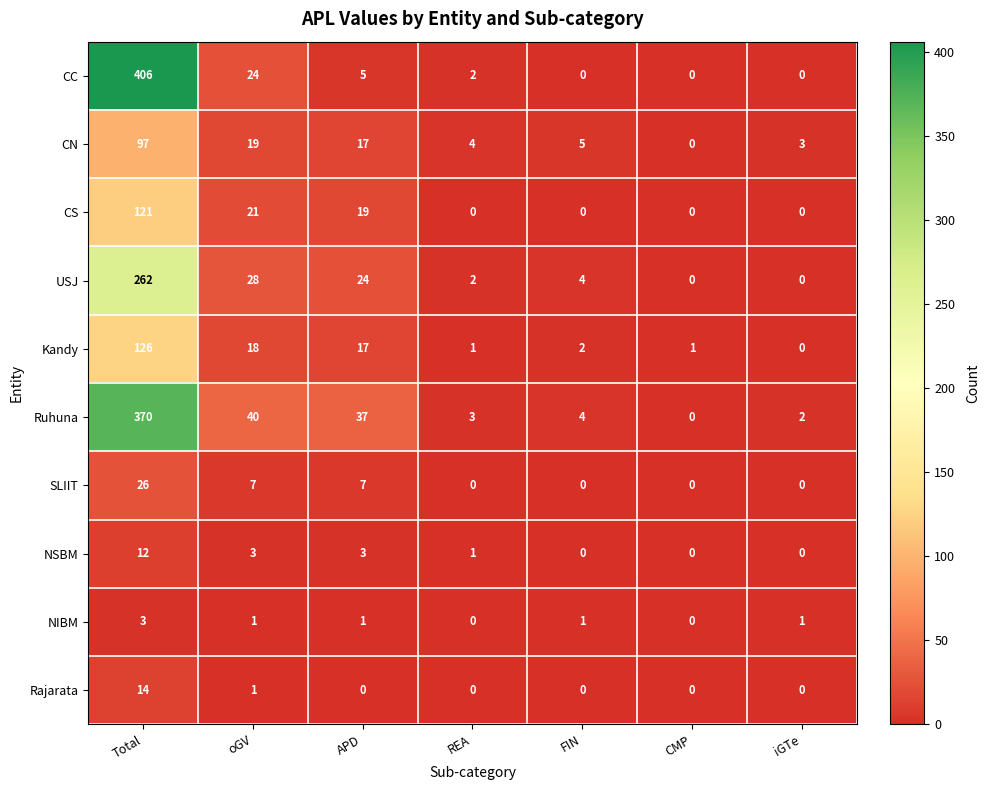

True or false: SLIIT has a value of 11 at iGTe.

False